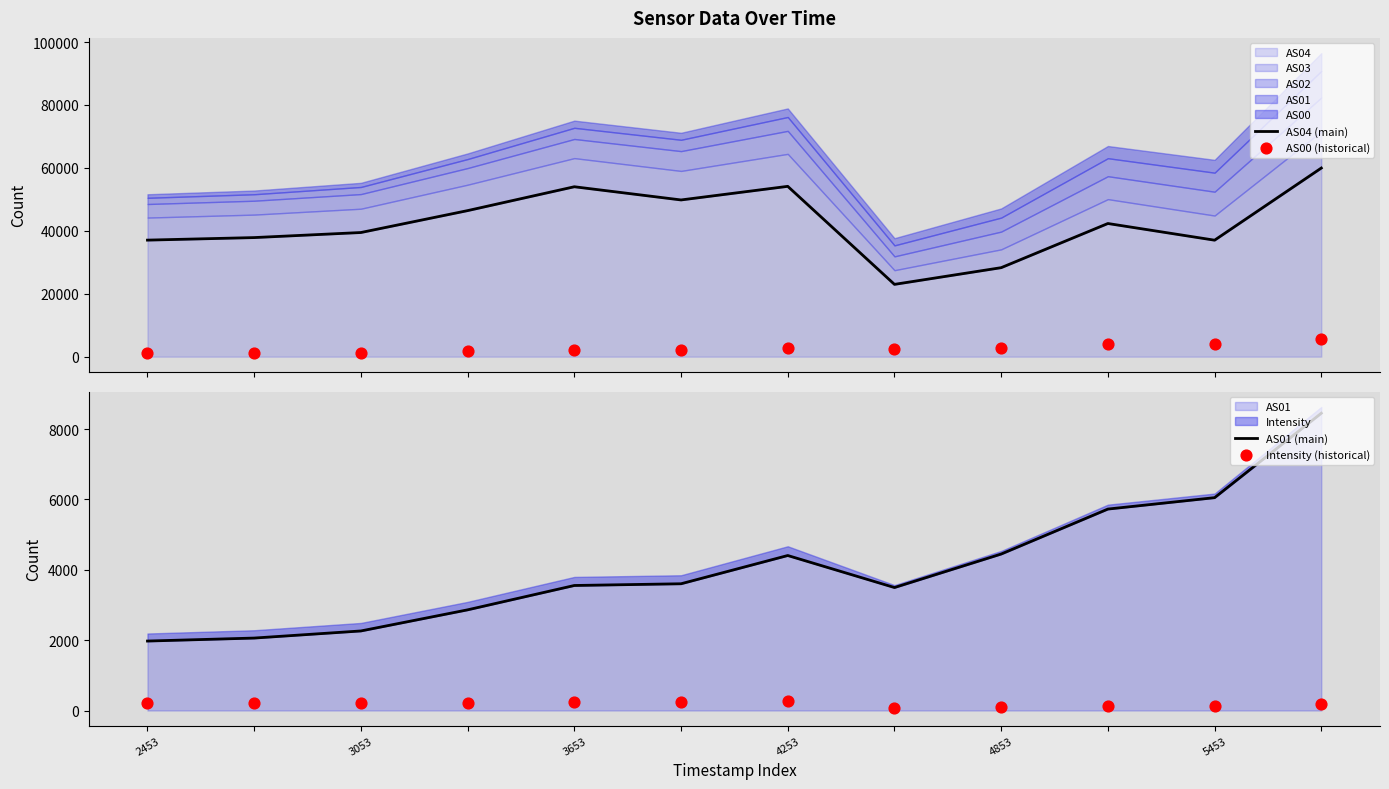

At which category is the sum across all series the highest?

11